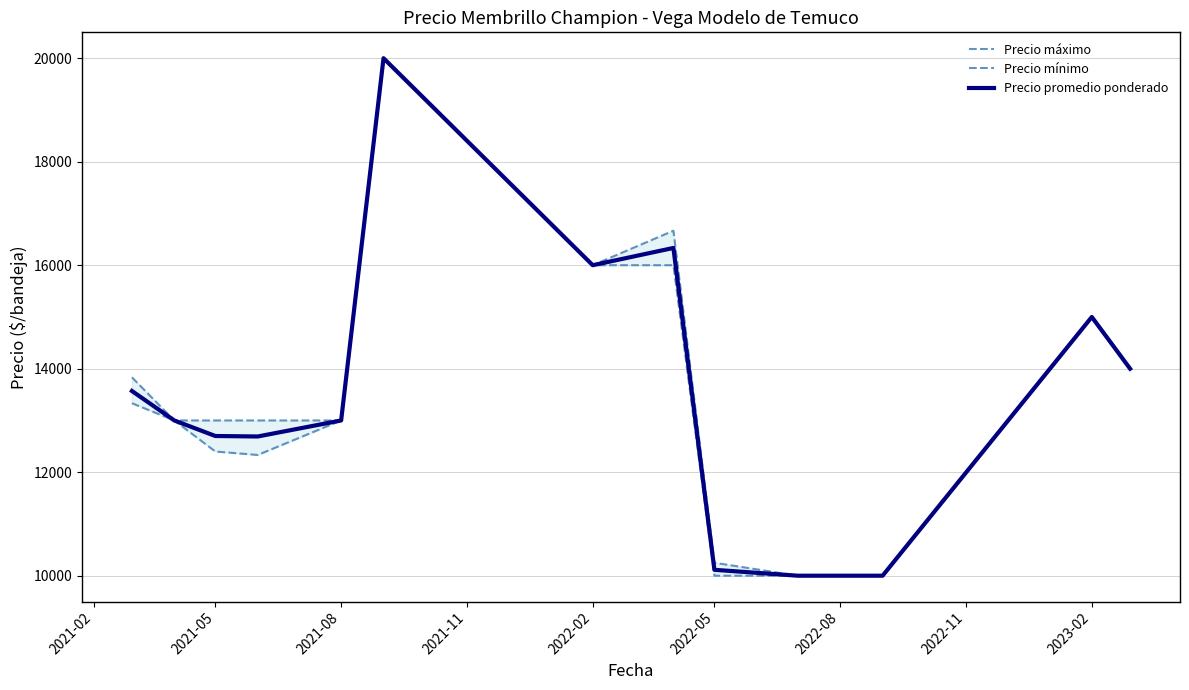

What is the difference between the second highest and minimum values in the Precio máximo series?

6666.7